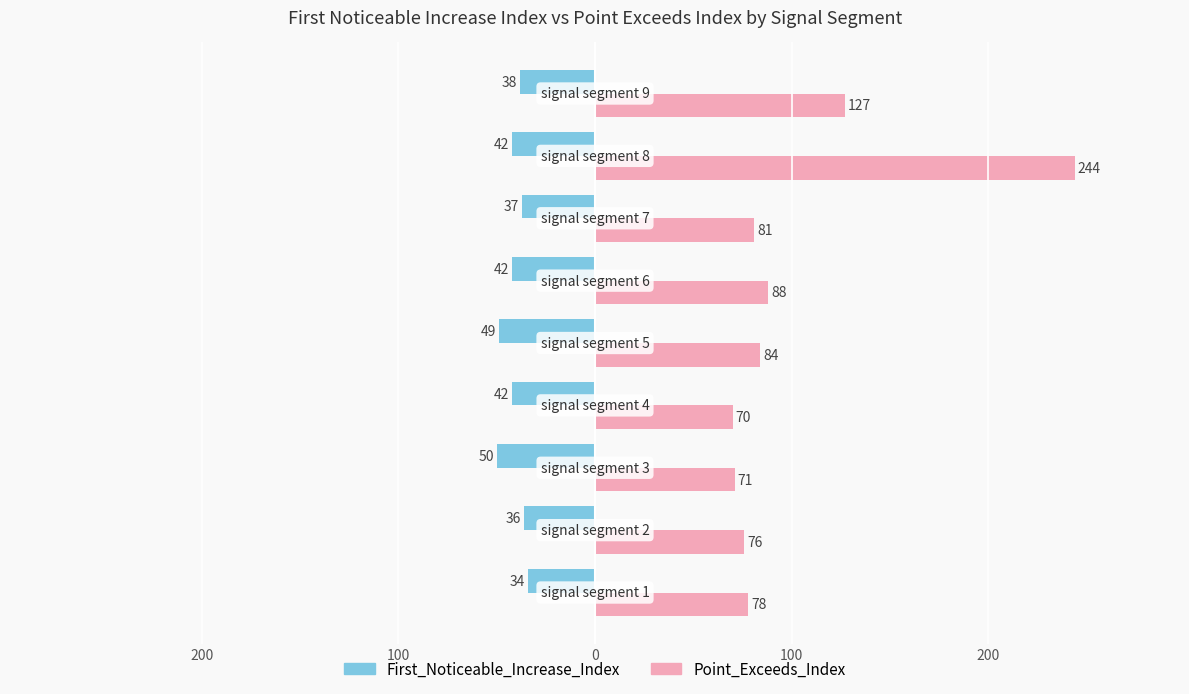

What are all the series names shown in the legend?

First_Noticeable_Increase_Index, Point_Exceeds_Index